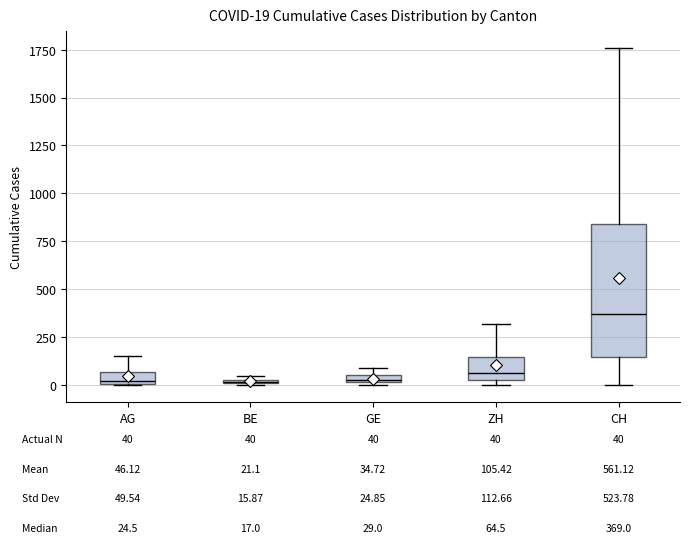

Which box has the highest median line?

CH